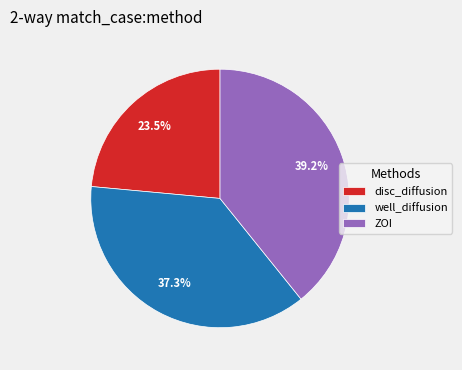

Is disc_diffusion the majority of the pie?

No